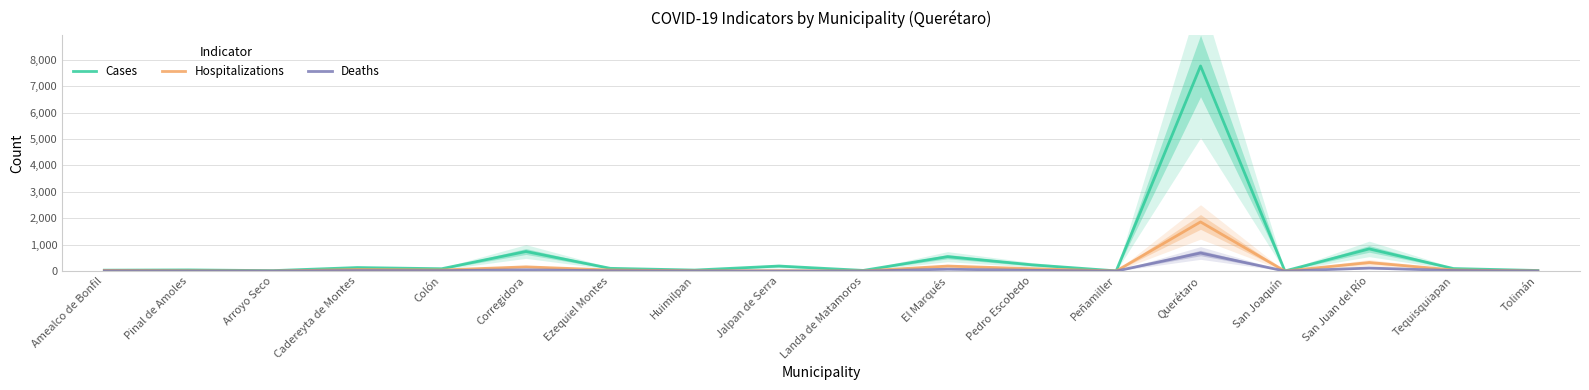

The Cases series shows 46 at Amealco de Bonfil. True or false?

False